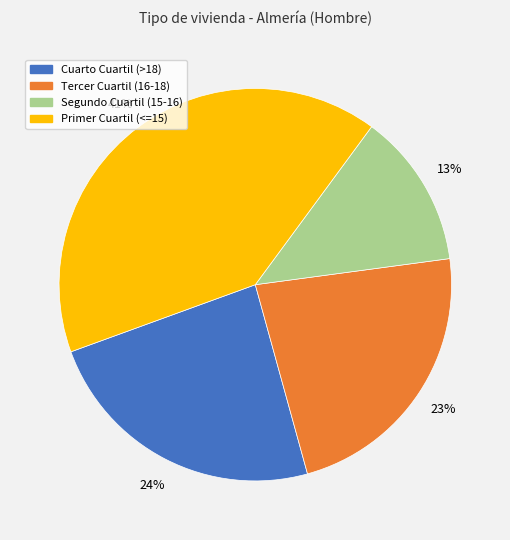

How many segments does this pie chart have?

4